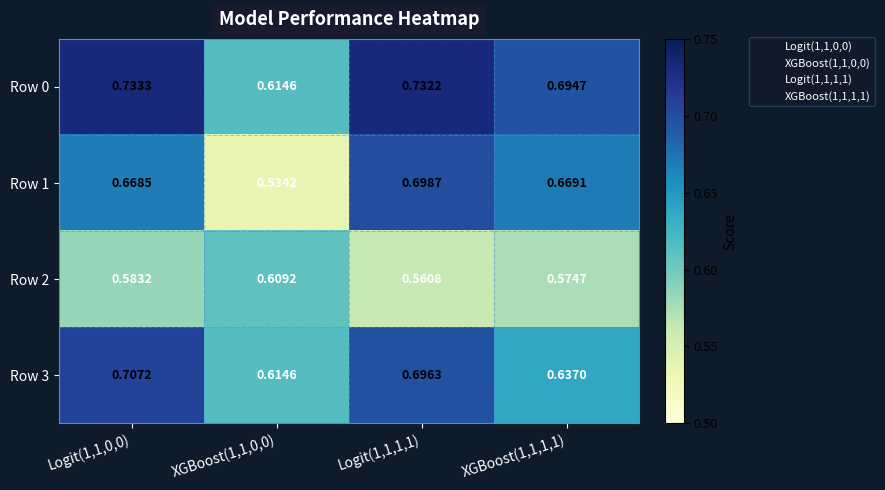

Is the value of Row 1 at Logit(1,1,1,1) greater than the value of Row 2 at Logit(1,1,1,1)?

Yes